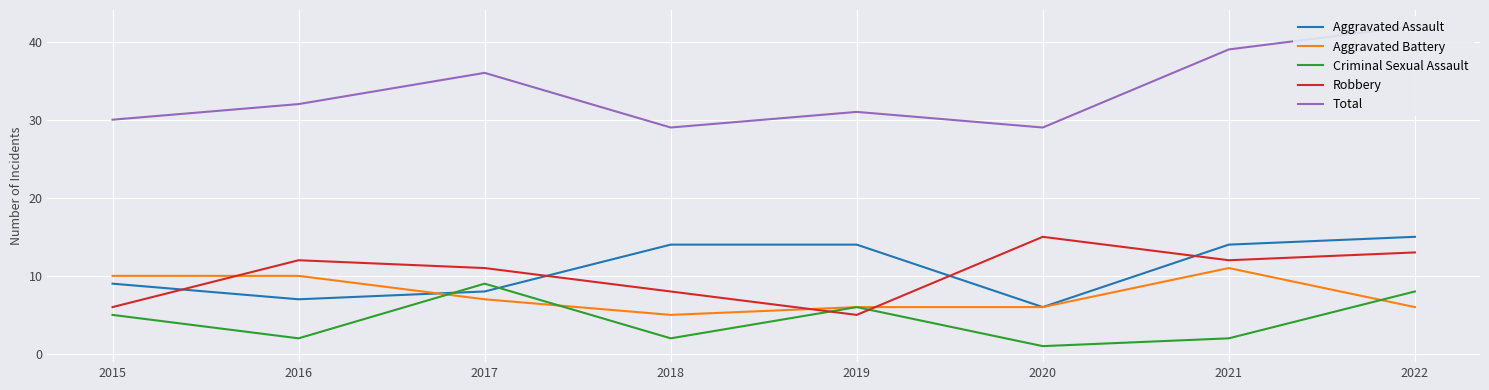

Rank the categories by Aggravated Battery value from lowest to highest.

2018, 2019, 2020, 2022, 2017, 2015, 2016, 2021